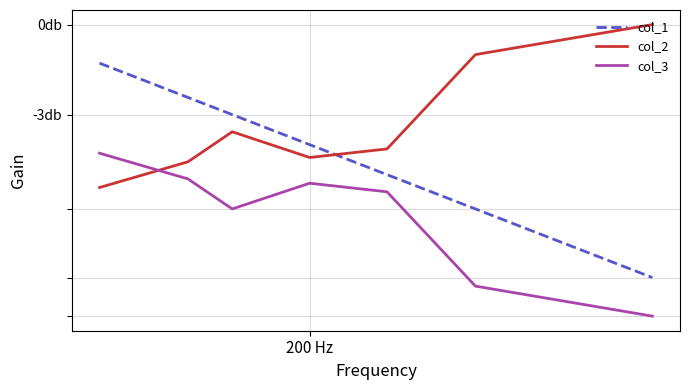

Is this an area chart (filled region under the line)?

No